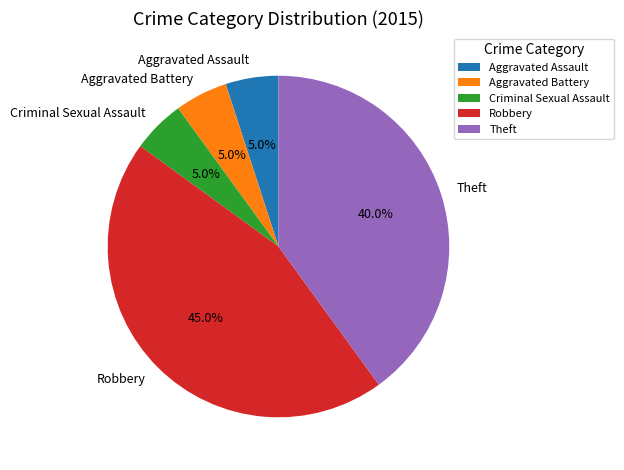

What is the total percentage of Aggravated Battery and Criminal Sexual Assault?

10.0%